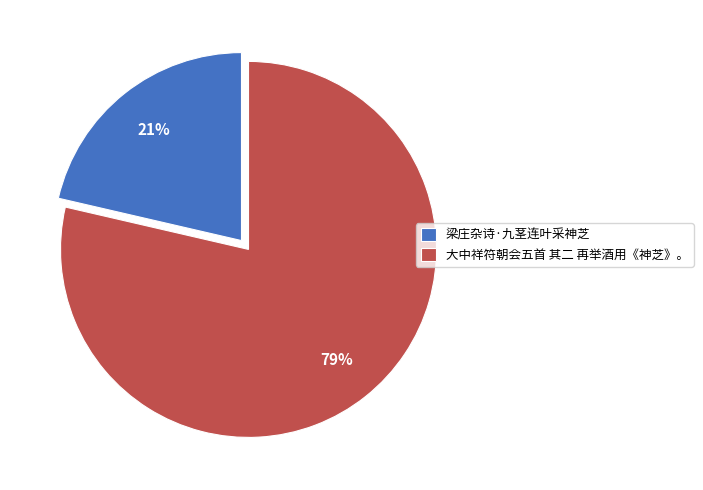

The 梁庄杂诗·九茎连叶采神芝 slice represents 21% of the pie. True or false?

True